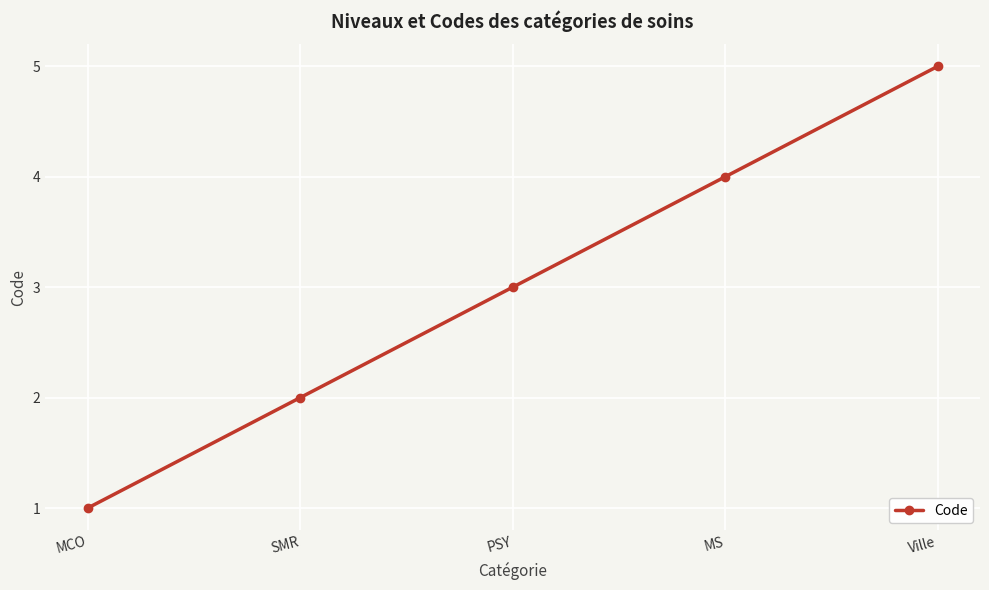

Rank the categories by value from lowest to highest.

MCO, SMR, PSY, MS, Ville